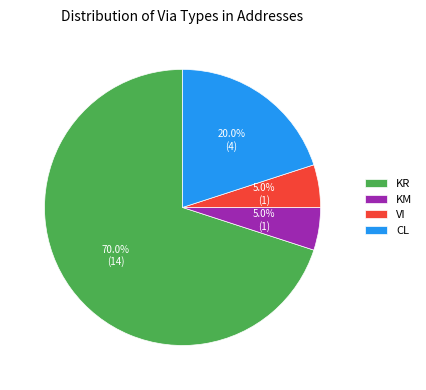

Does KM account for over 50% of the chart?

No